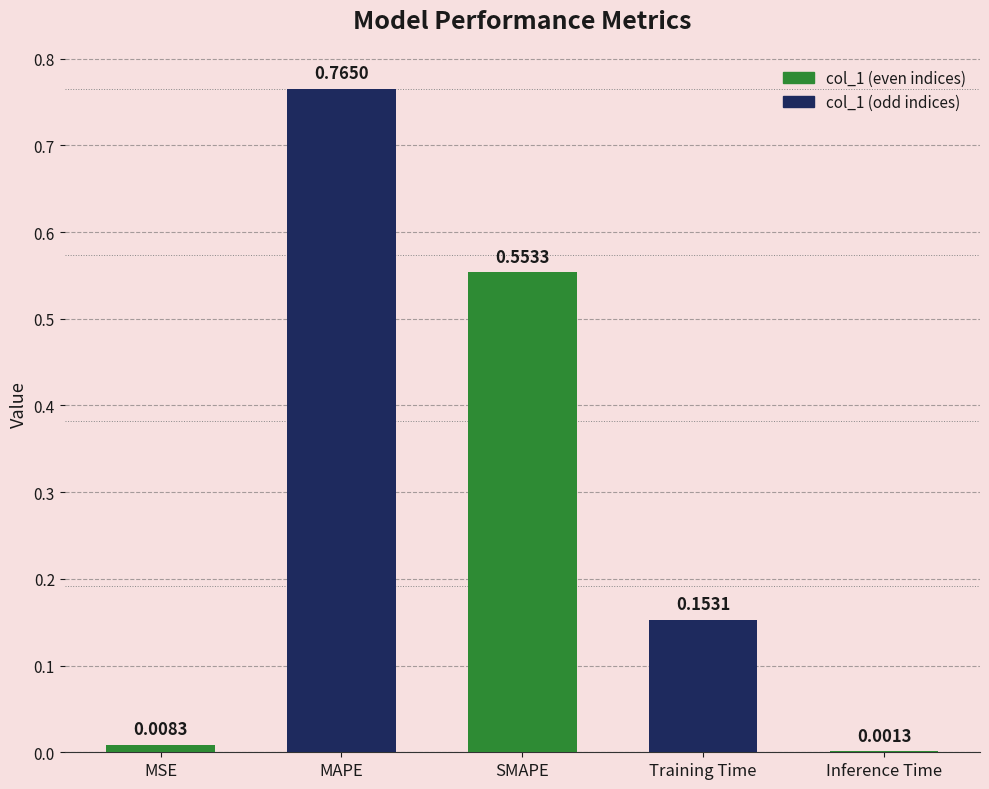

What is the sum of the values at Training Time and MAPE?

0.9